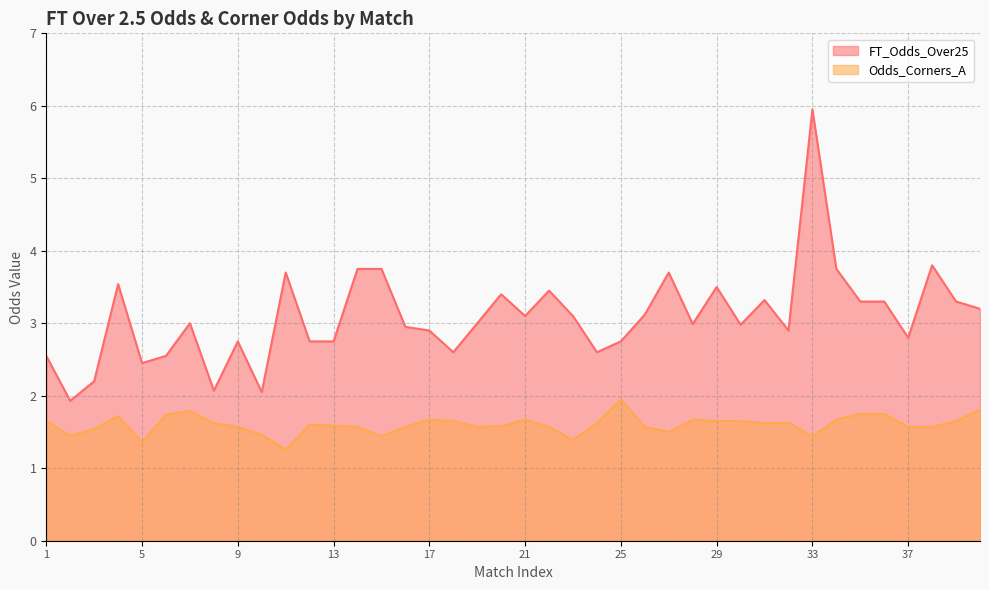

Where is Odds_Corners_A nearest to the value 1?

11